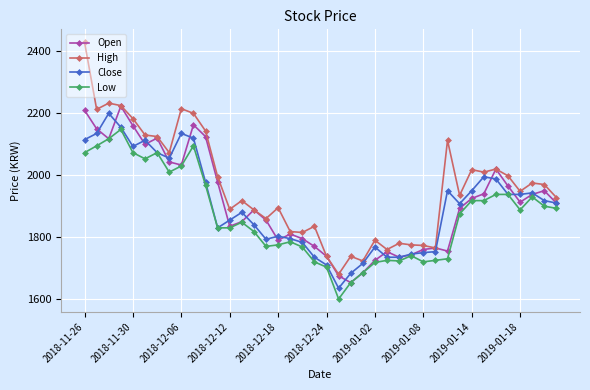

Which series has the widest spread of values?

High